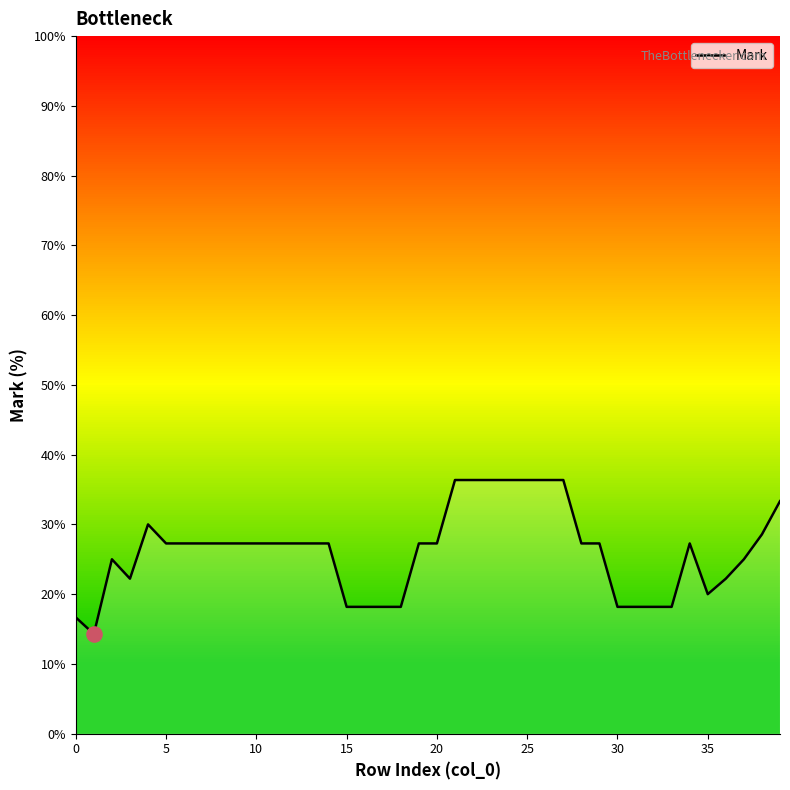

What is the greatest value displayed?

36.4